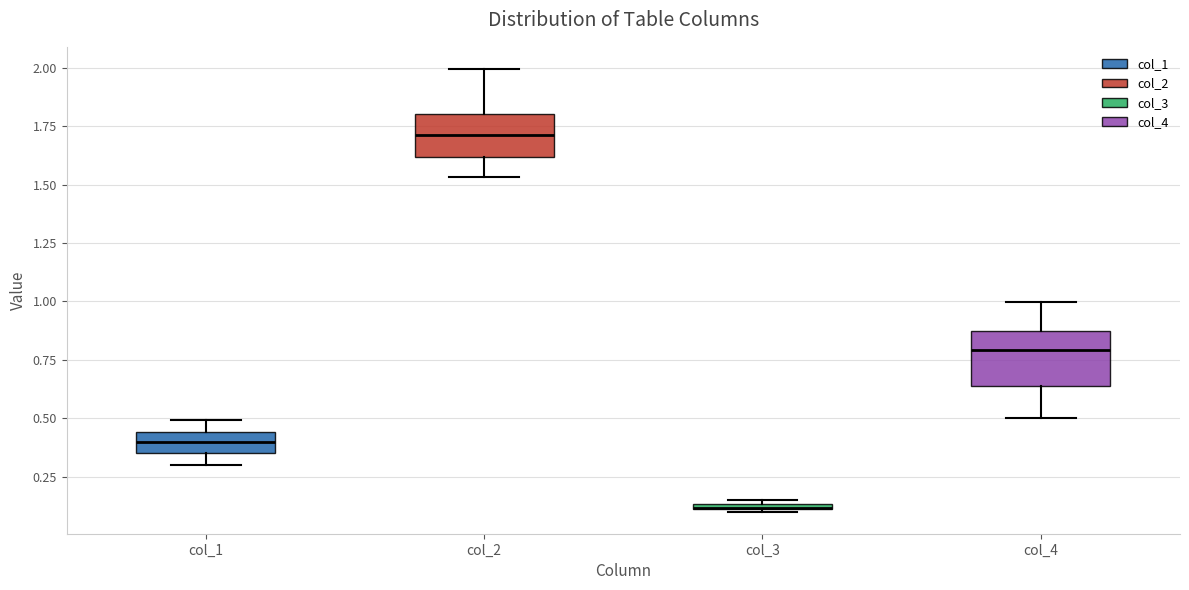

Where is the lower edge of the box for col_3 on the y-axis? The values are not printed on the chart, so give them approximately, as read against the axis.

0.10